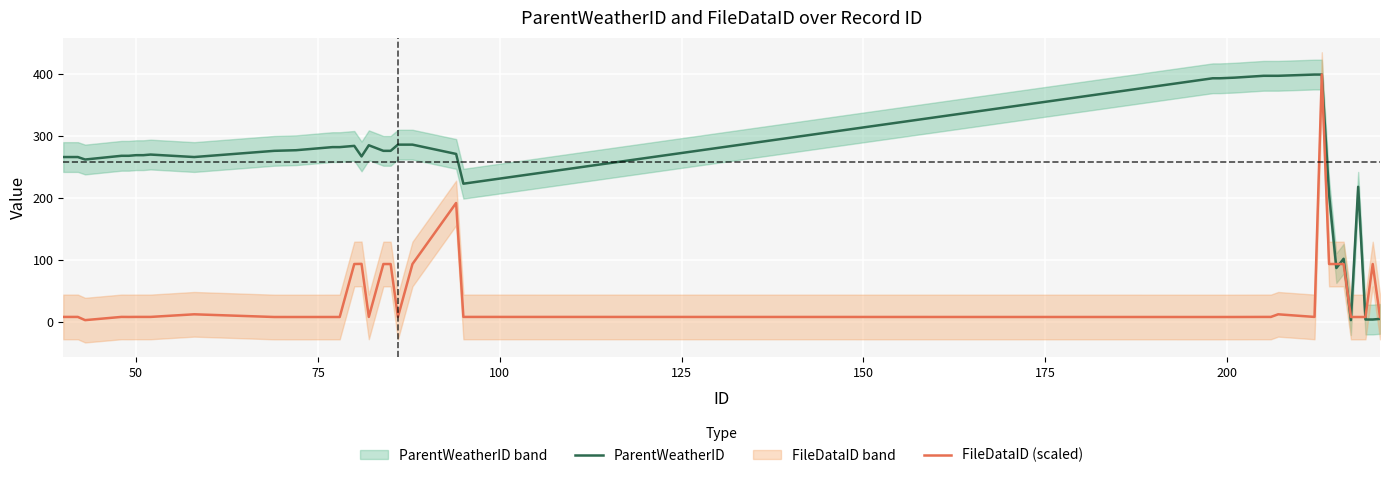

What is the sum of all ParentWeatherID values?

10320.0